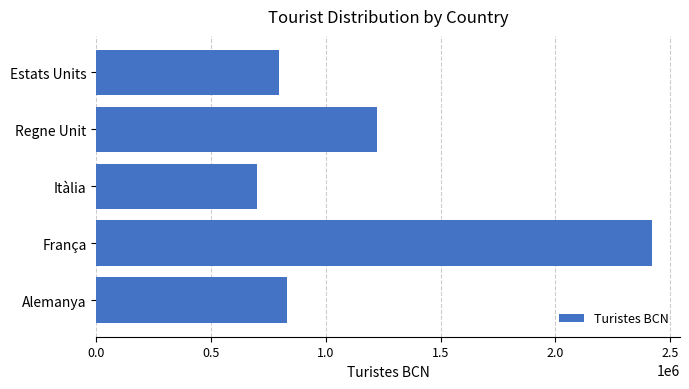

What is the sum of all values?

5970542.6